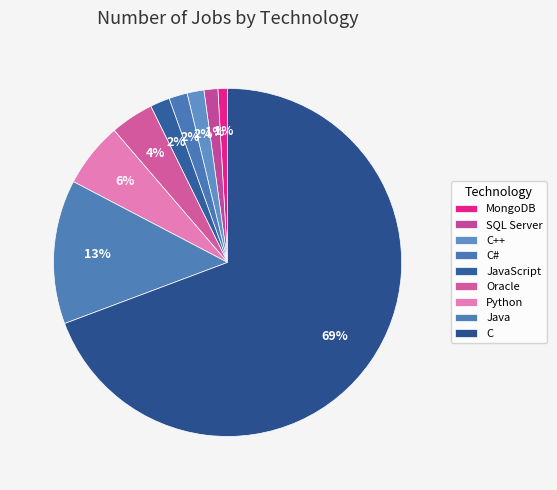

To the nearest percent, what is the difference between the C and Python slice percentages?

63%